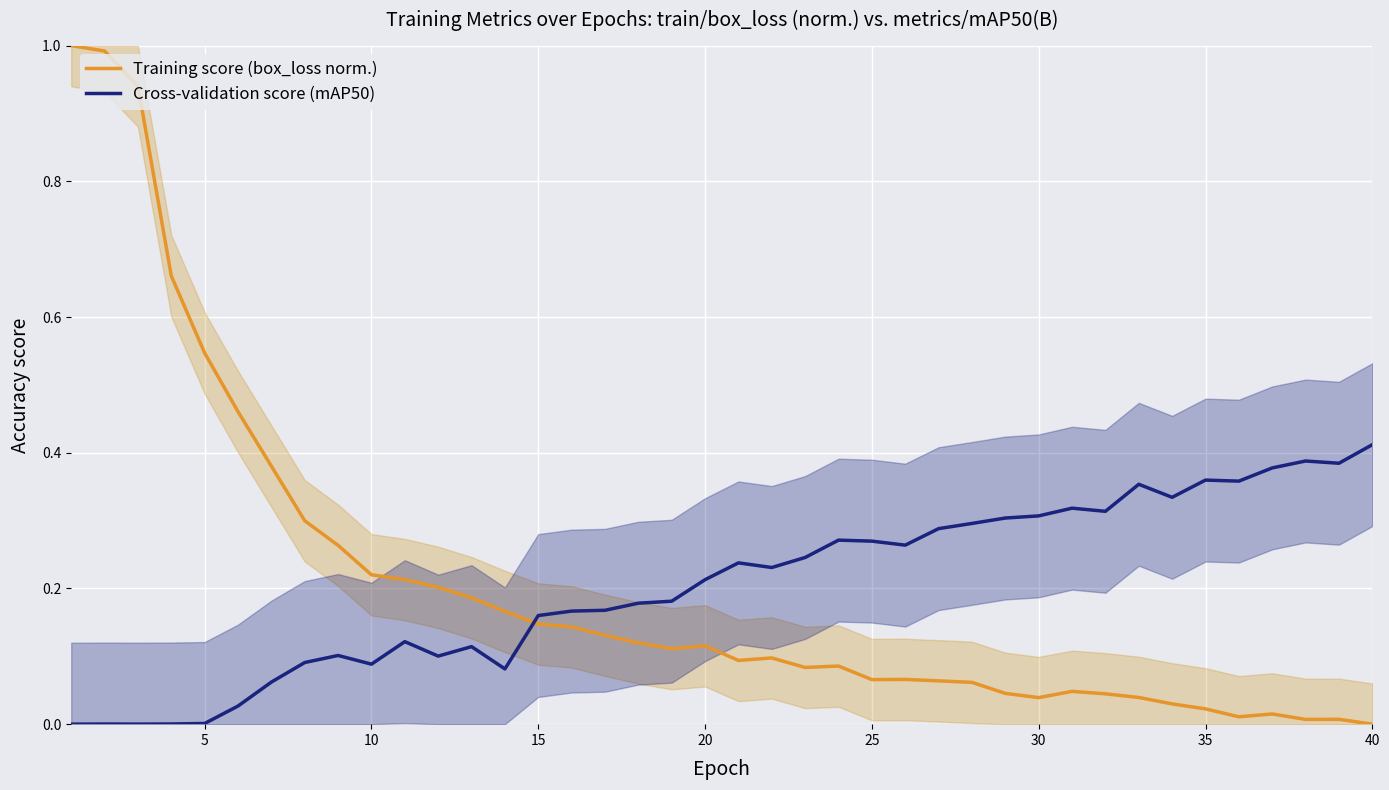

True or false: Cross-validation score (mAP50) and Training score (box_loss norm.) cross at least once.

True